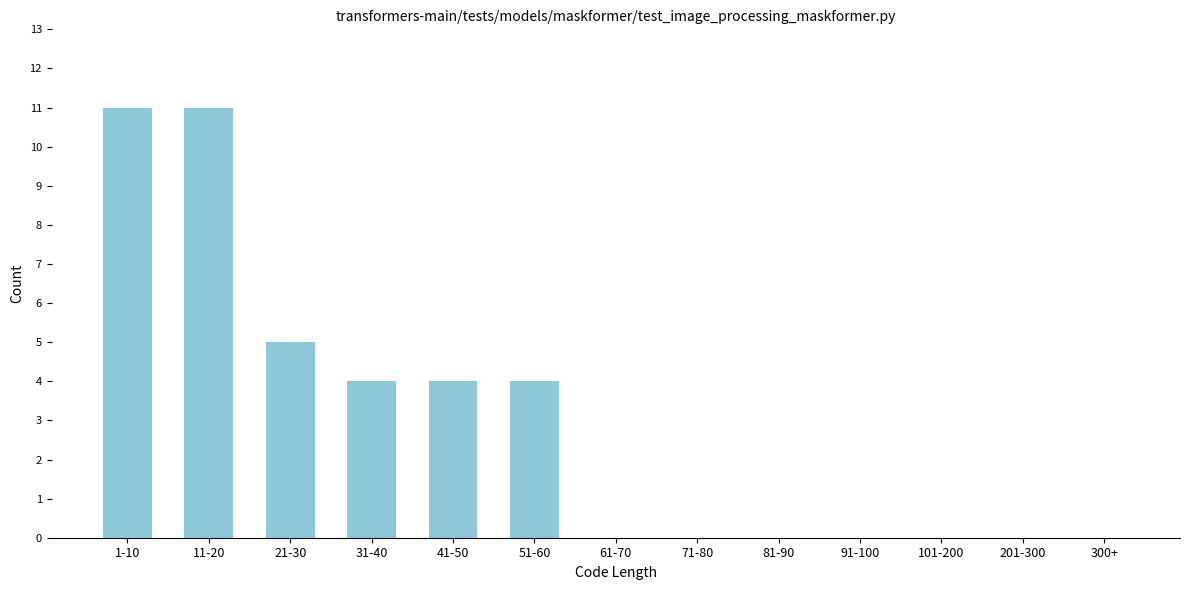

Reading left to right, list all the values displayed in this chart.

1-10=11	11-20=11	21-30=5	31-40=4	41-50=4	51-60=4	61-70=0	71-80=0	81-90=0	91-100=0	101-200=0	201-300=0	300+=0